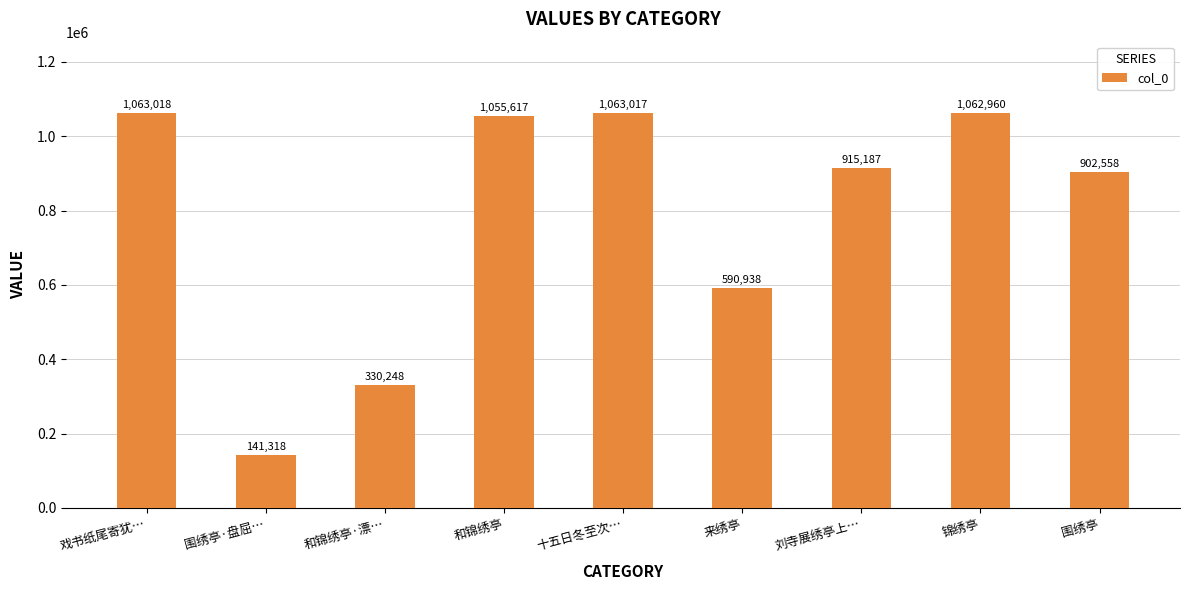

Are the bars horizontal?

No